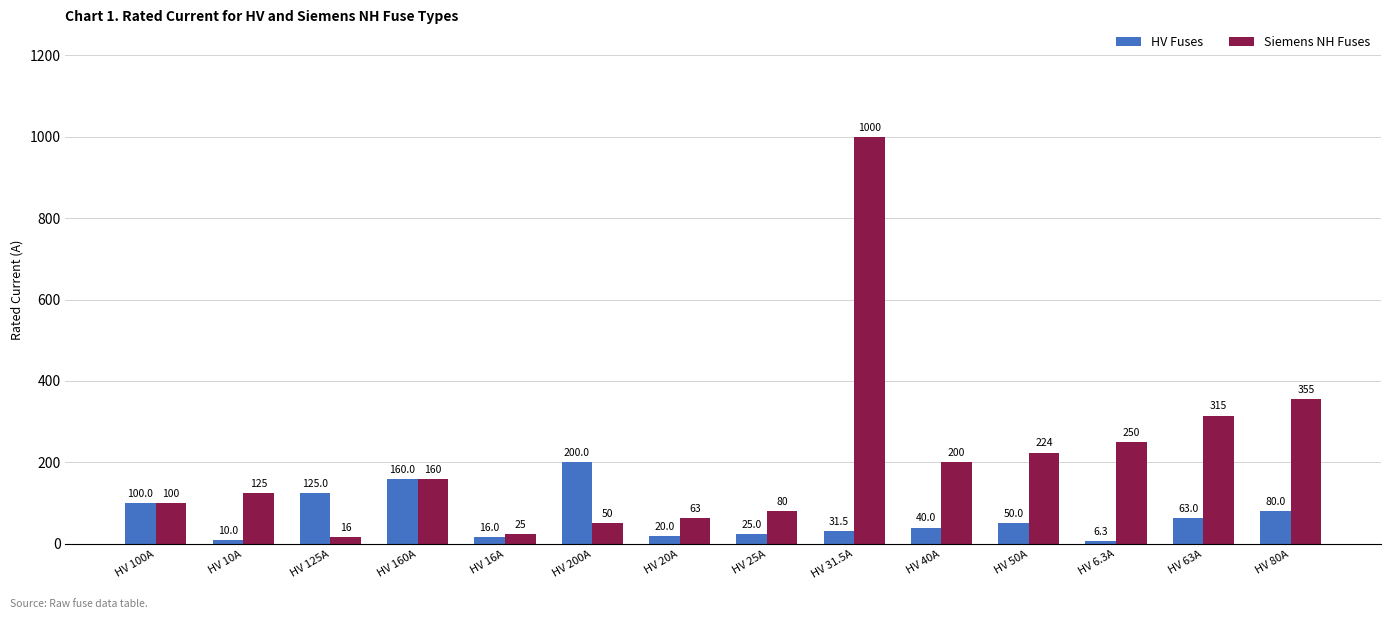

What are all the series names shown in the legend?

HV Fuses, Siemens NH Fuses